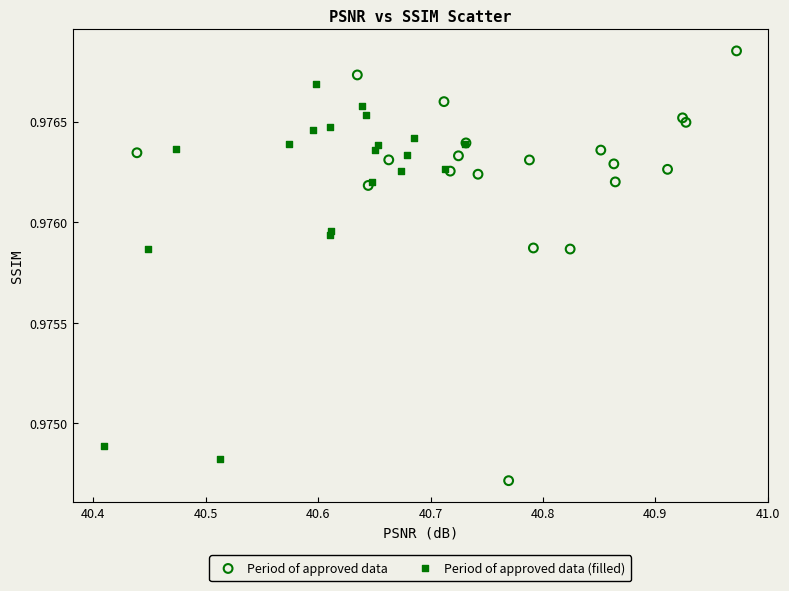

Which series contains the highest Y value?

Period of approved data